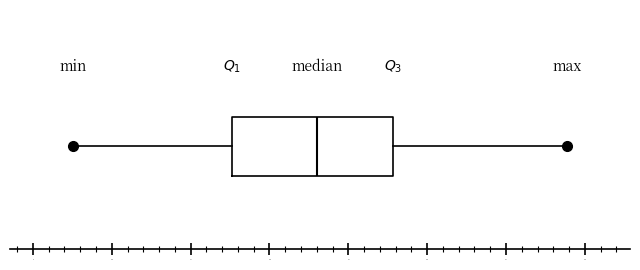

Where does the median line of the box sit on the x-axis? The values are not printed on the chart, so give them approximately, as read against the axis.

23.0